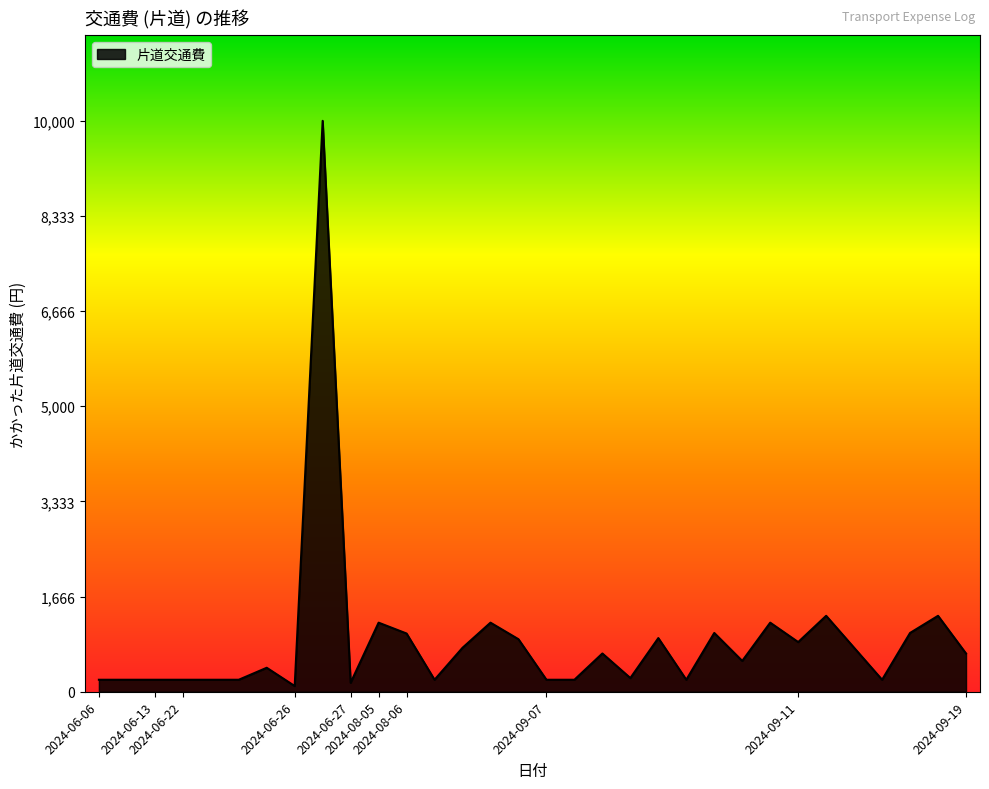

What is the maximum value shown in the chart?

10000